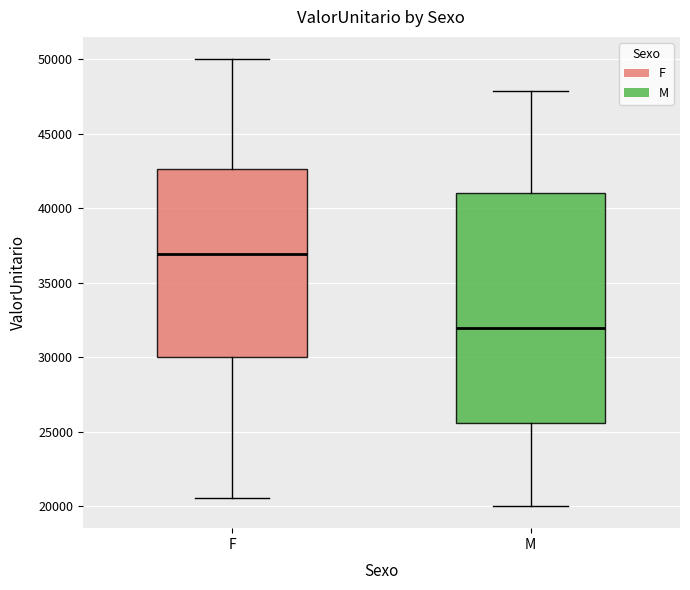

Where does the median line of the box for M sit on the y-axis? The values are not printed on the chart, so give them approximately, as read against the axis.

32000